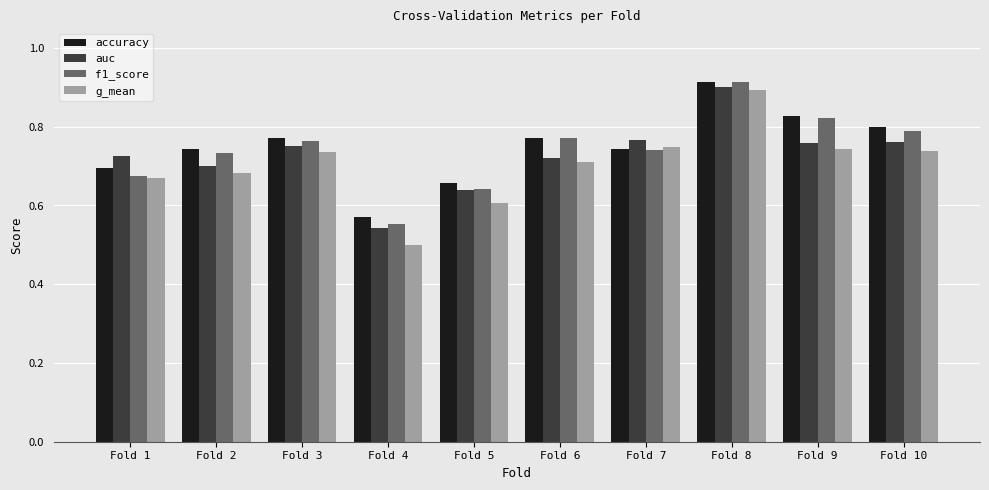

The value of auc at Fold 8 is 0.9. True or false?

True